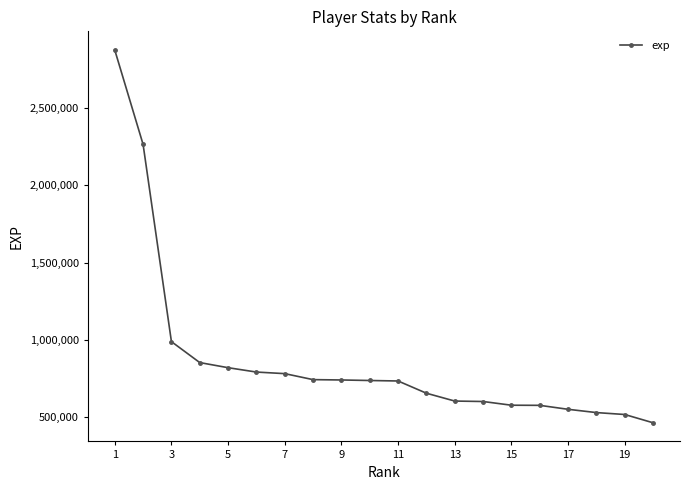

Does the chart have visible grid lines?

No